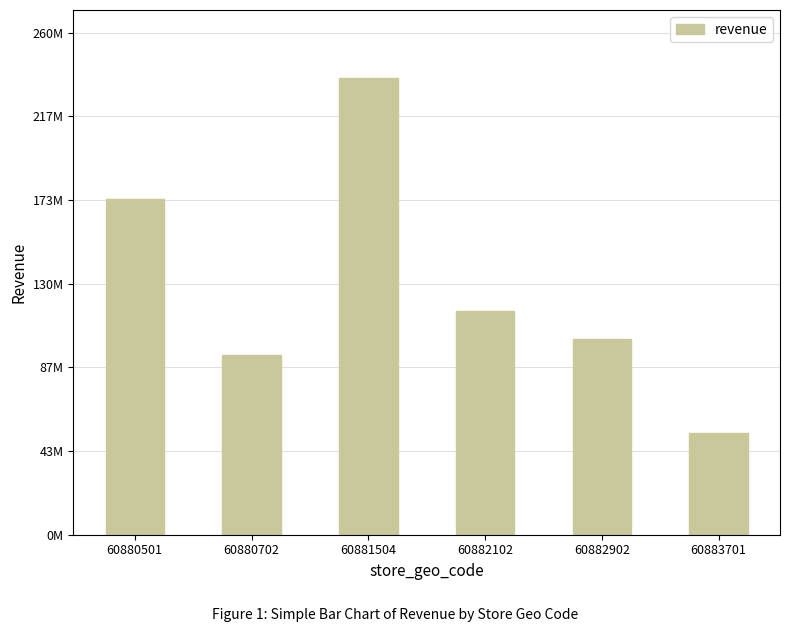

True or false: the data shows 130809625.1 at 60880702.

False